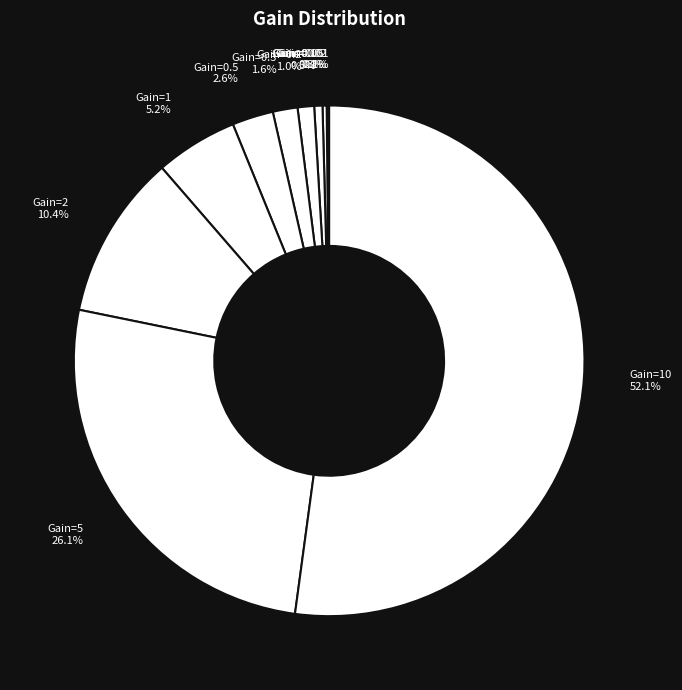

To the nearest percent, what is the difference between the largest and smallest slice percentages?

52%